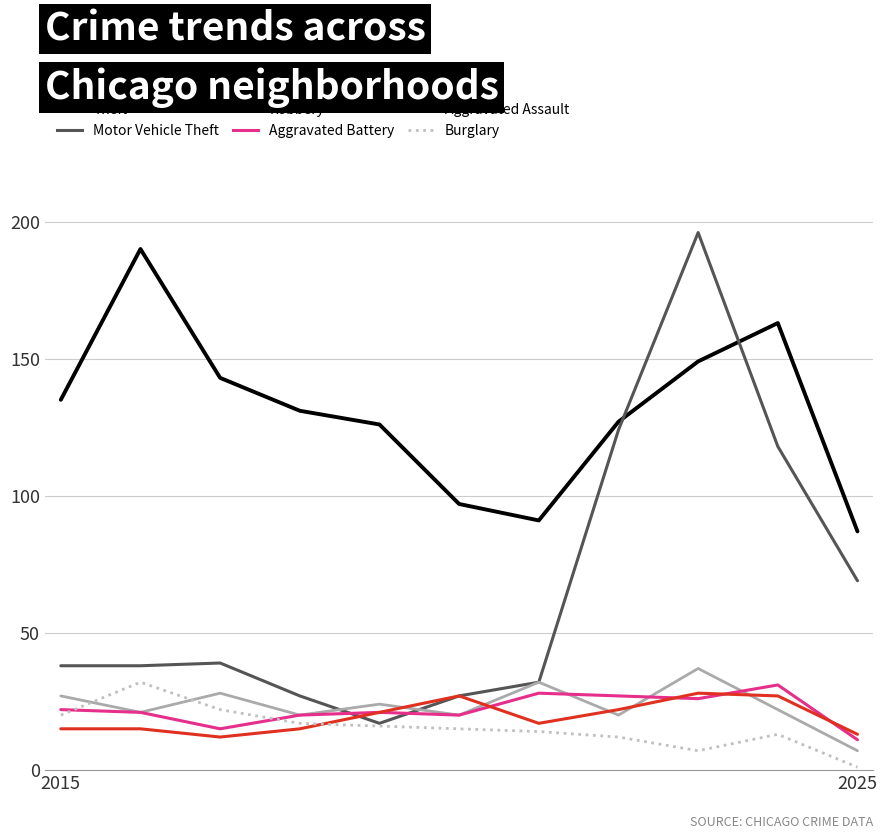

Count the number of categories in the chart.

11